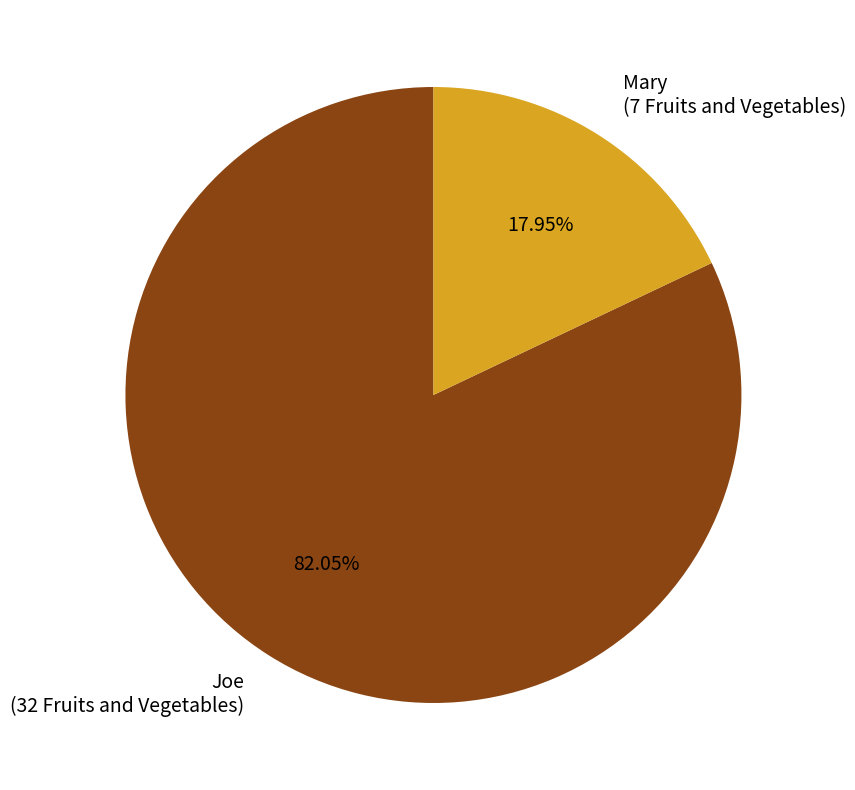

Does Mary represent more than half of the total?

No